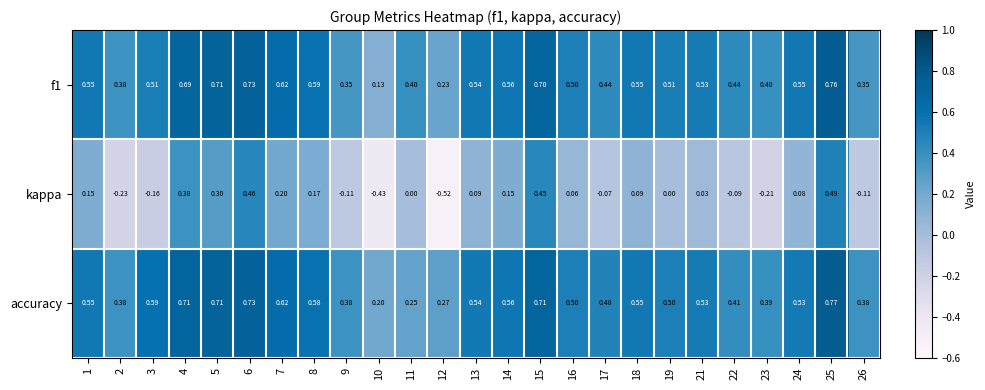

At how many categories does at least one series exceed 0?

25